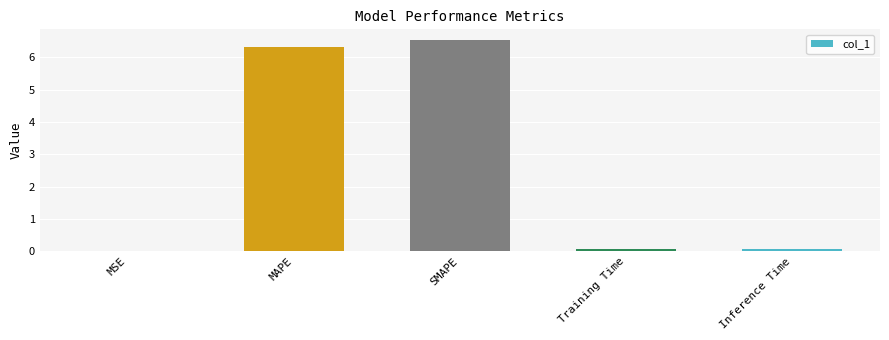

Is it true that the value at SMAPE is 6.5?

True